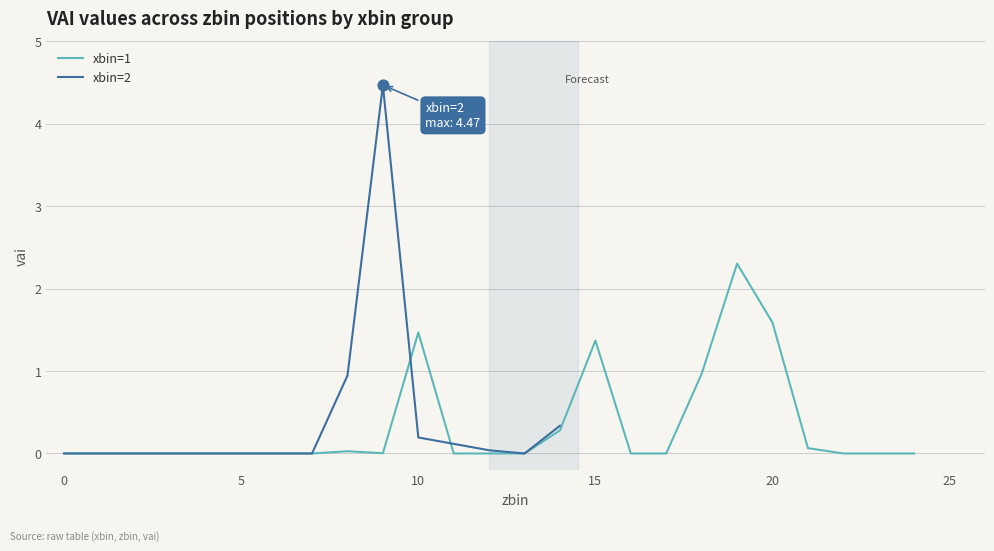

What is the ratio of the value at 19 to the value at 9?

0.5